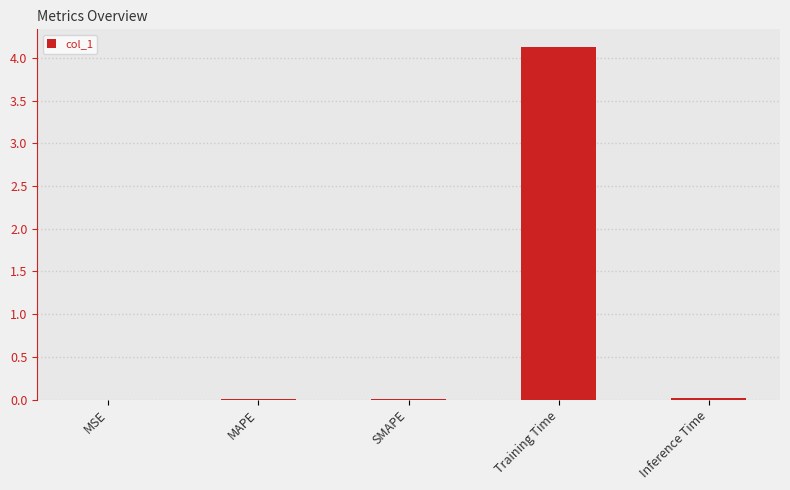

What is the sum of all values?

4.2